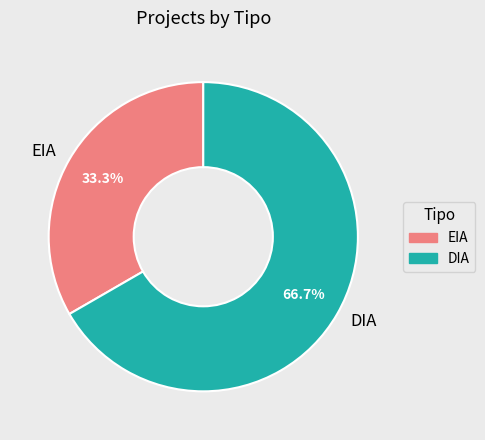

The EIA slice represents 33% of the pie. True or false?

True